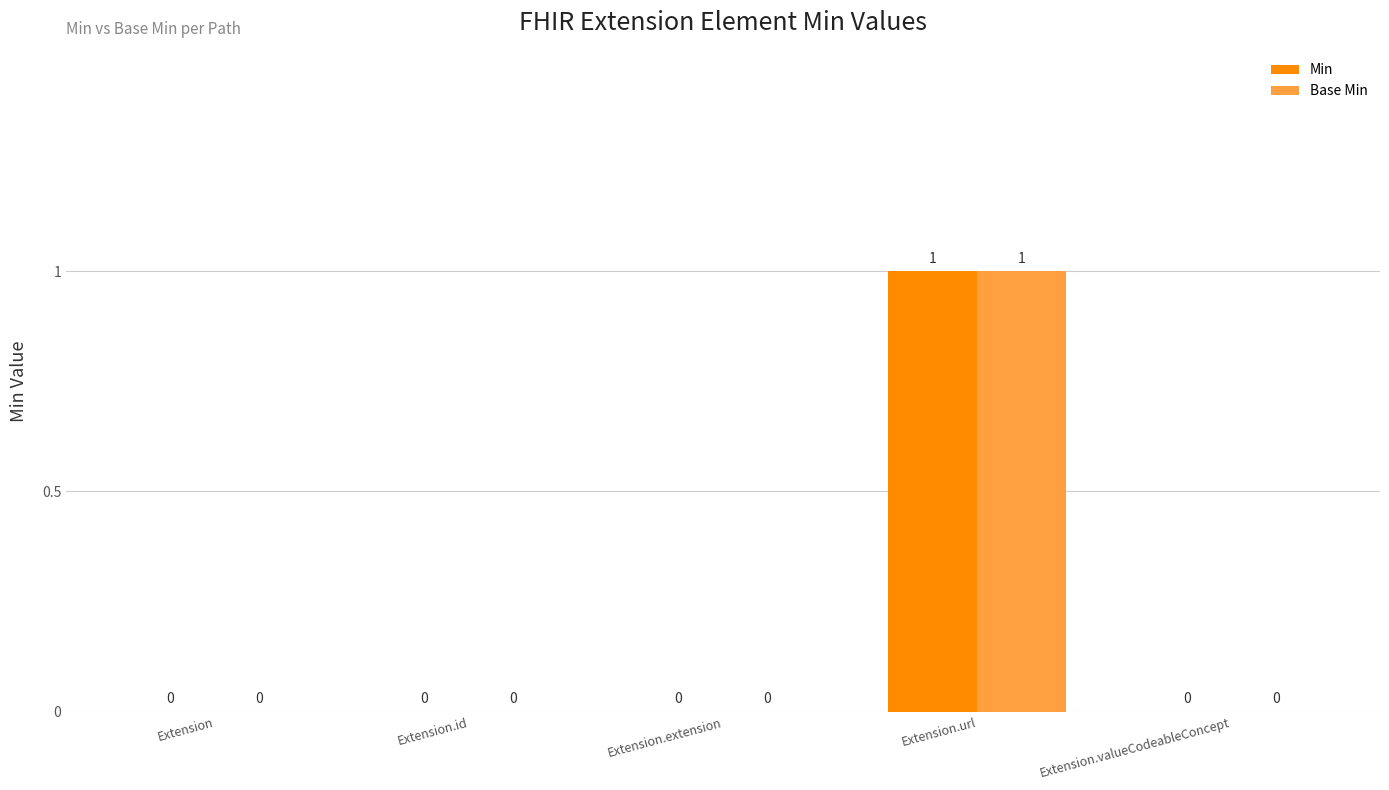

Which category has the highest value in the Base Min series?

Extension.url